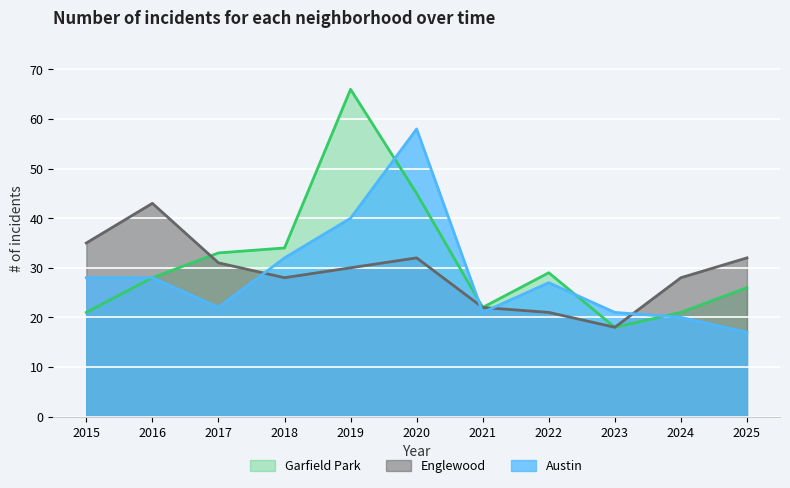

What value does the Garfield Park series have at 2020?

45